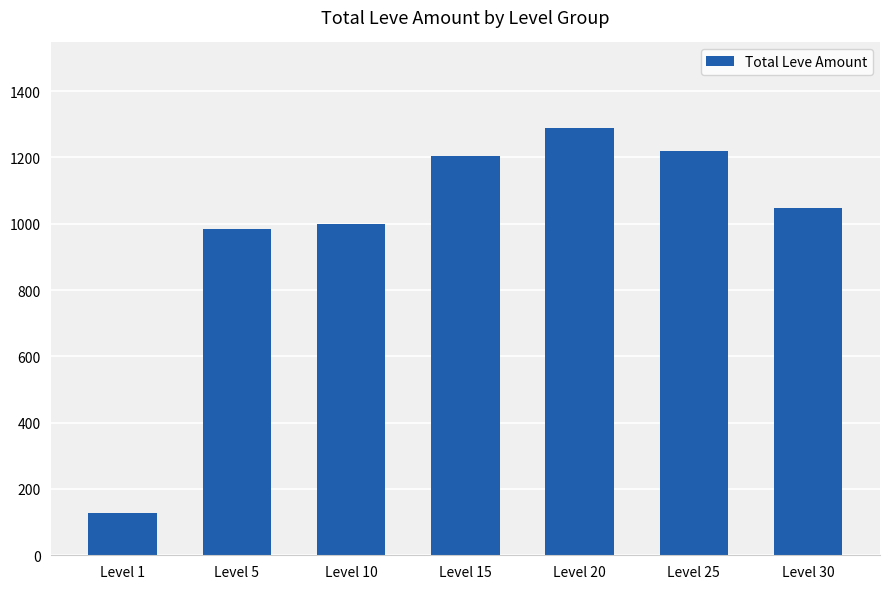

Which category has the highest value across all series?

Level 20